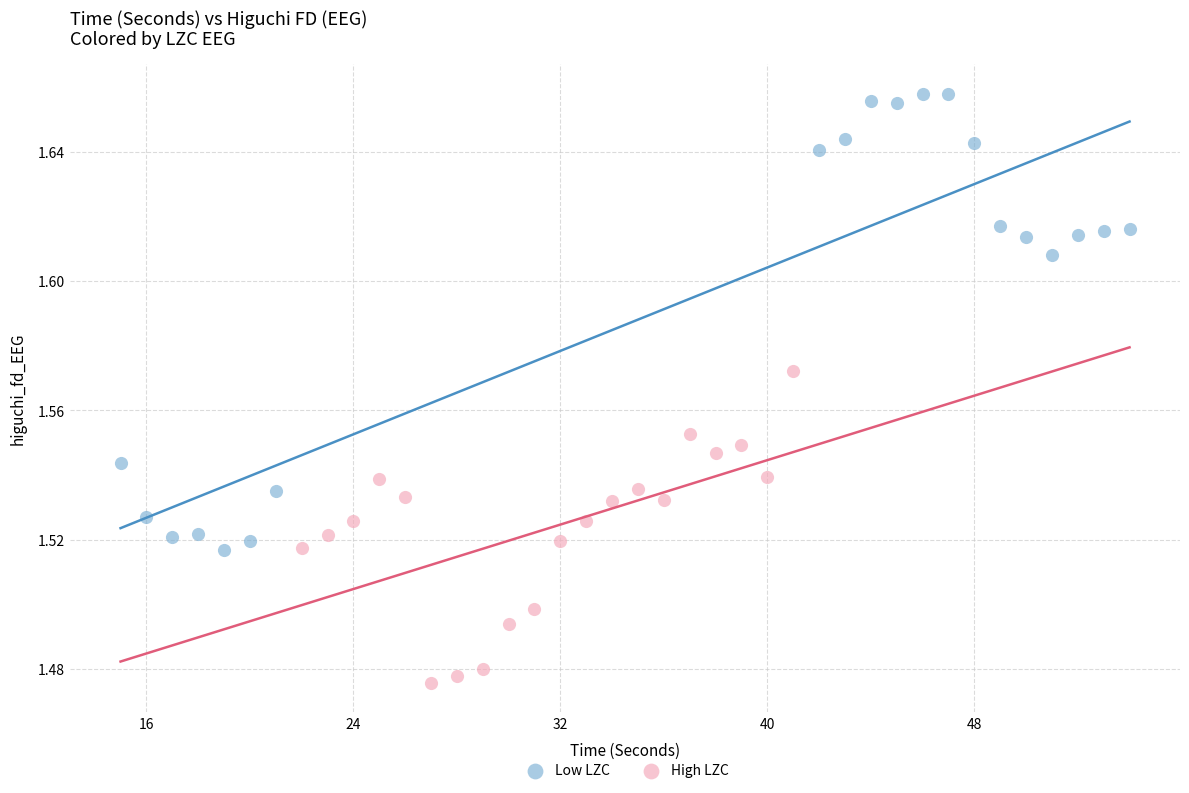

Which series contains the lowest Y value?

High LZC